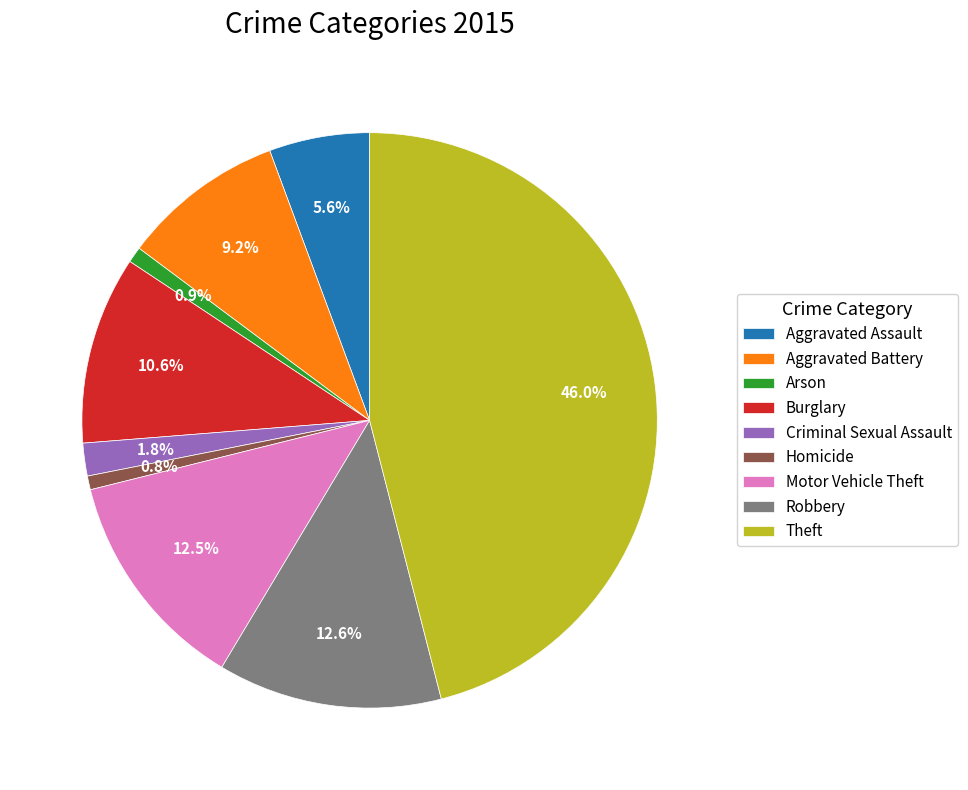

What is the largest slice in the pie chart?

Theft